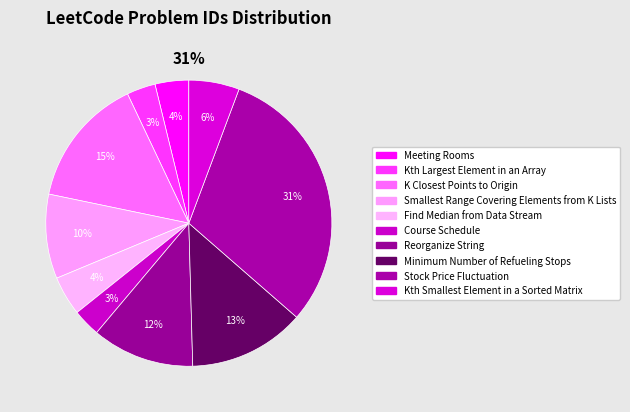

To the nearest percent, what is the combined percentage of Minimum Number of Refueling Stops and Kth Smallest Element in a Sorted Matrix?

19%